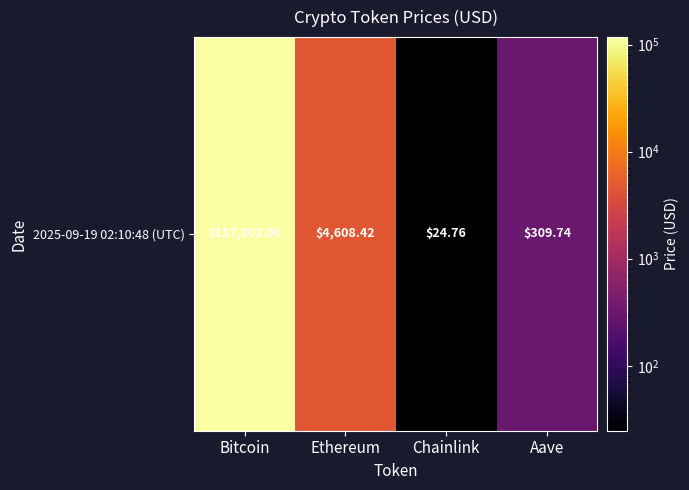

Is it true that the value at Chainlink is 24.8?

True